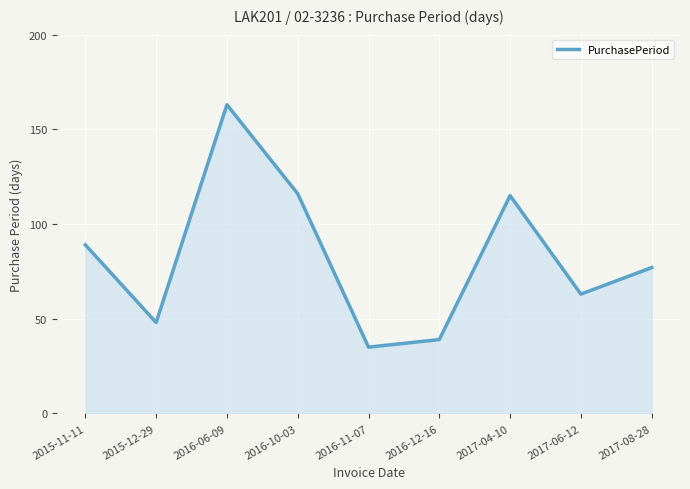

Which category has the lowest value across all series?

2016-11-07